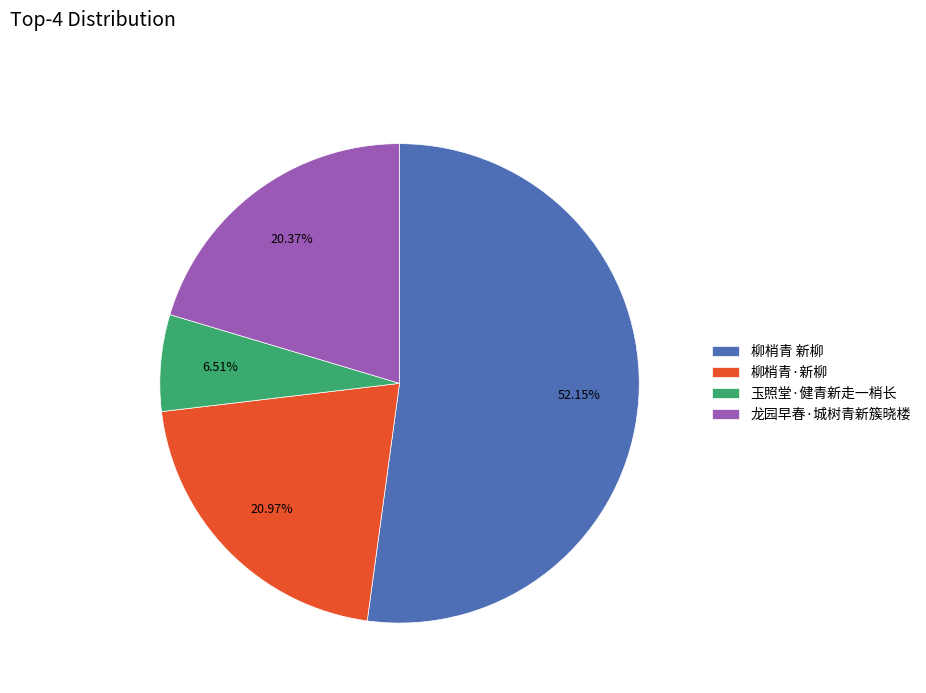

Is there a majority slice in this chart?

Yes